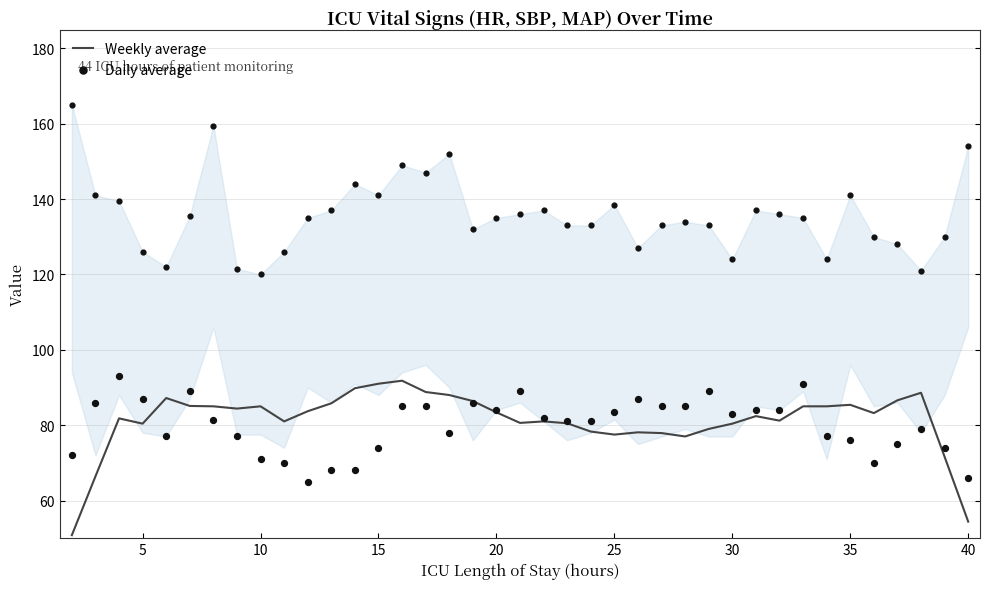

What is the maximum value for Weekly average?

91.8